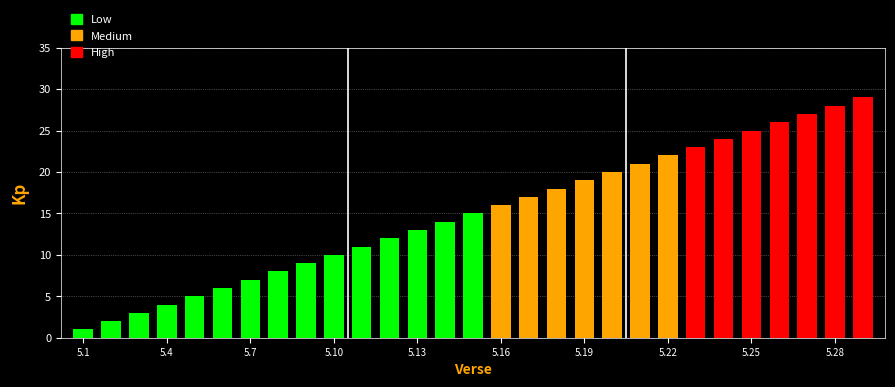

What is the change in value from 5.4 to 5.23?

+19